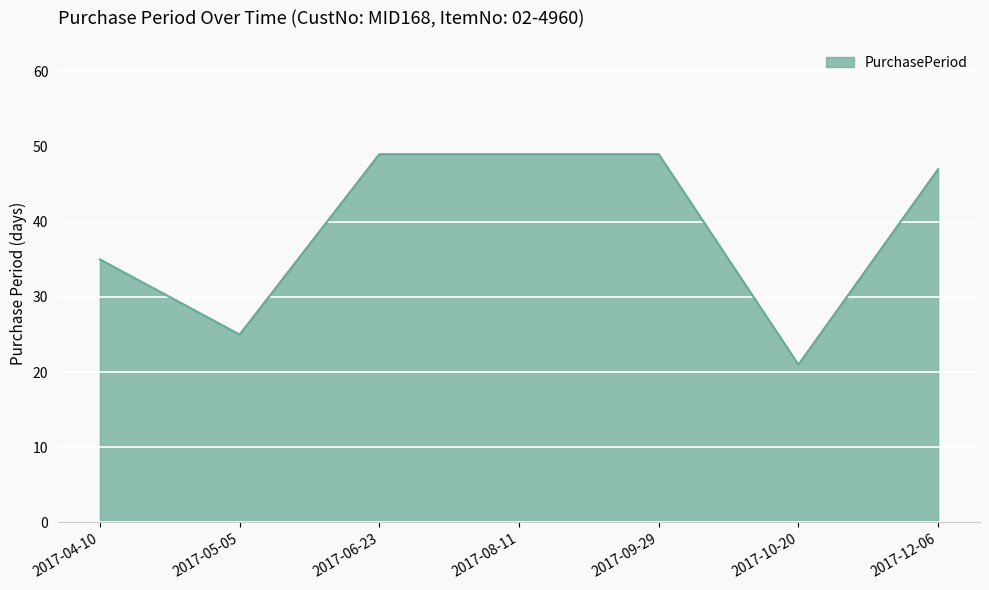

True or false: the data shows 66 at 2017-12-06.

False